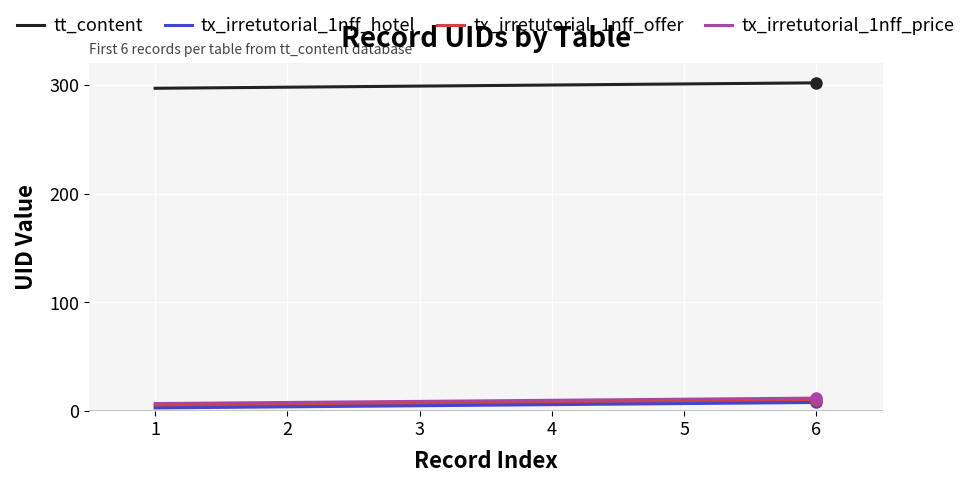

Is the value of tx_irretutorial_1nff_offer at 6 greater than the value of tt_content at 2?

No